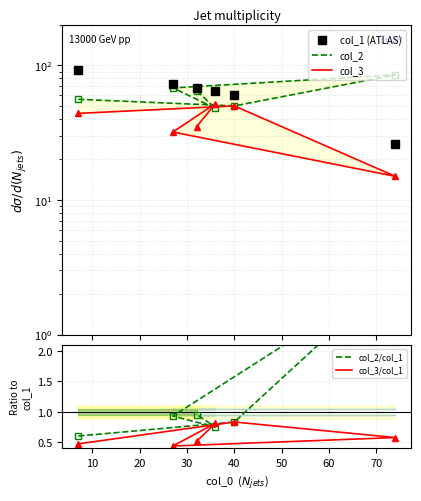

What is the difference between the highest and lowest values at 50?

67.5